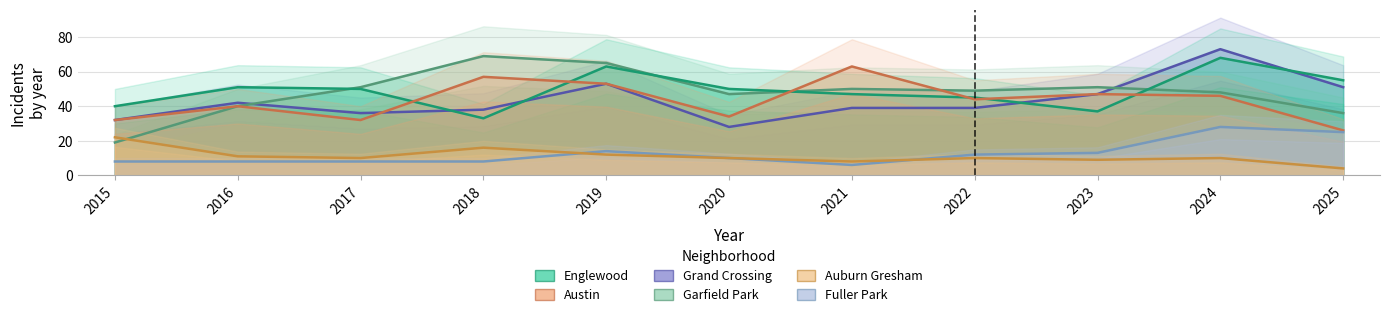

Rank the categories by Auburn Gresham value from highest to lowest.

2015, 2018, 2019, 2016, 2017, 2020, 2022, 2024, 2023, 2021, 2025